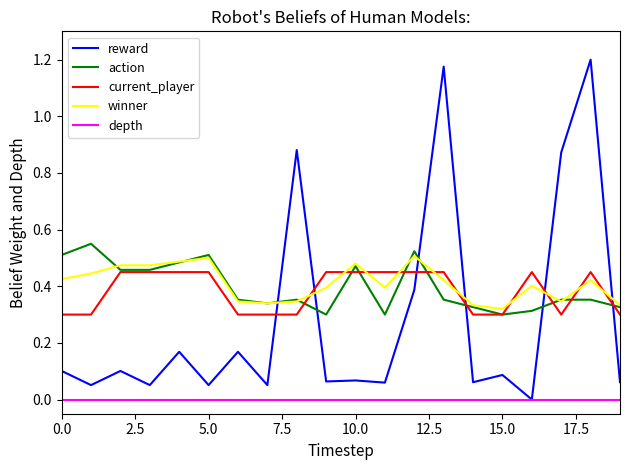

Which series has the widest spread of values?

reward